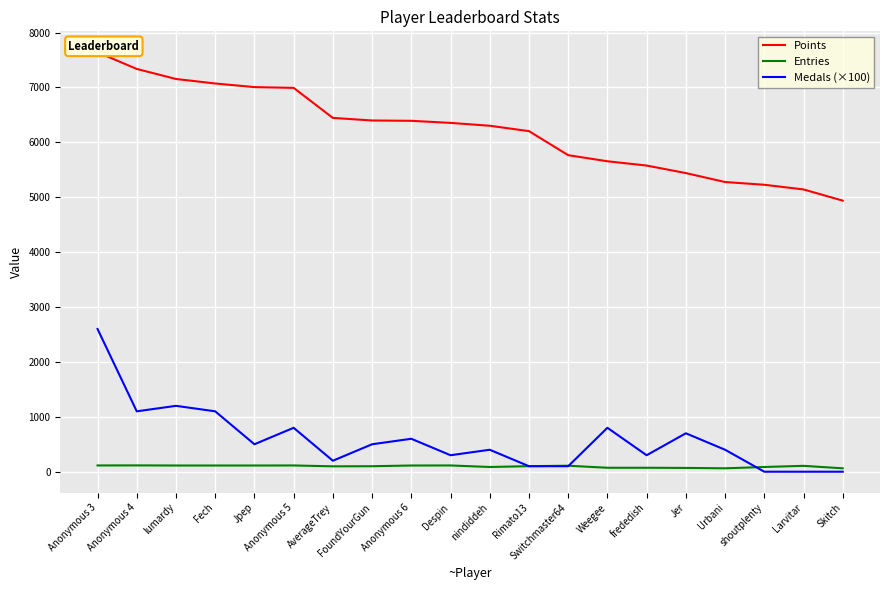

At Jer, list the series in order from largest to smallest.

Points, Medals (×100), Entries